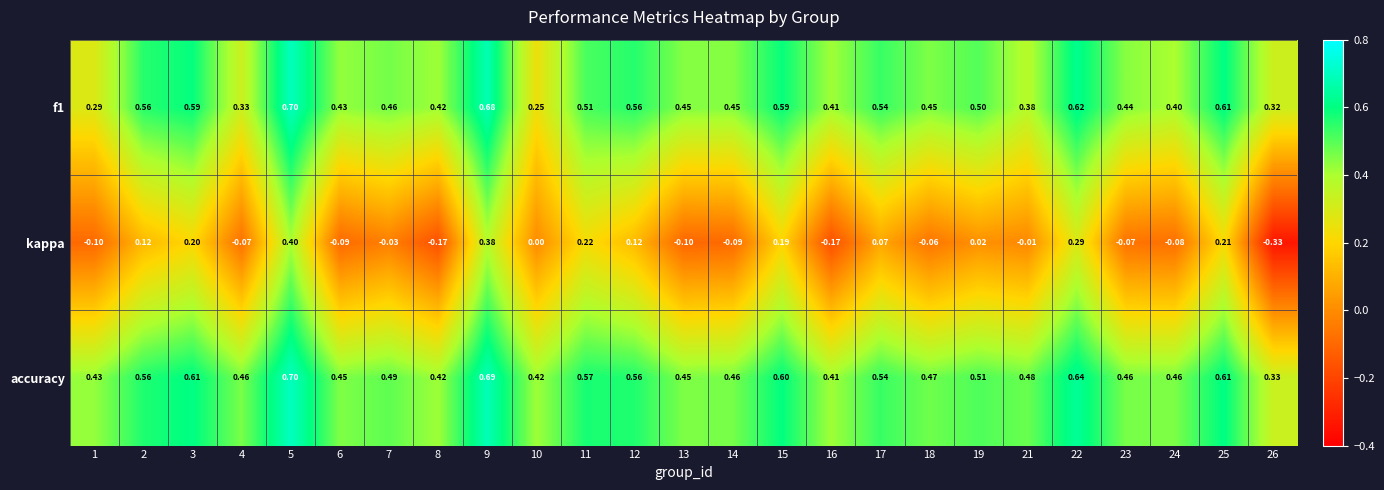

Between 9 and 25, which series saw the biggest shift?

kappa